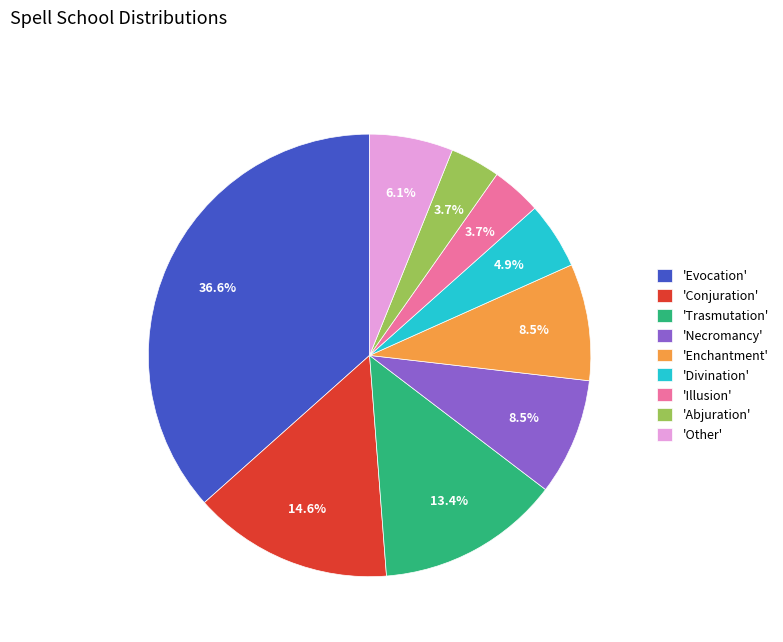

How many segments does this pie chart have?

9